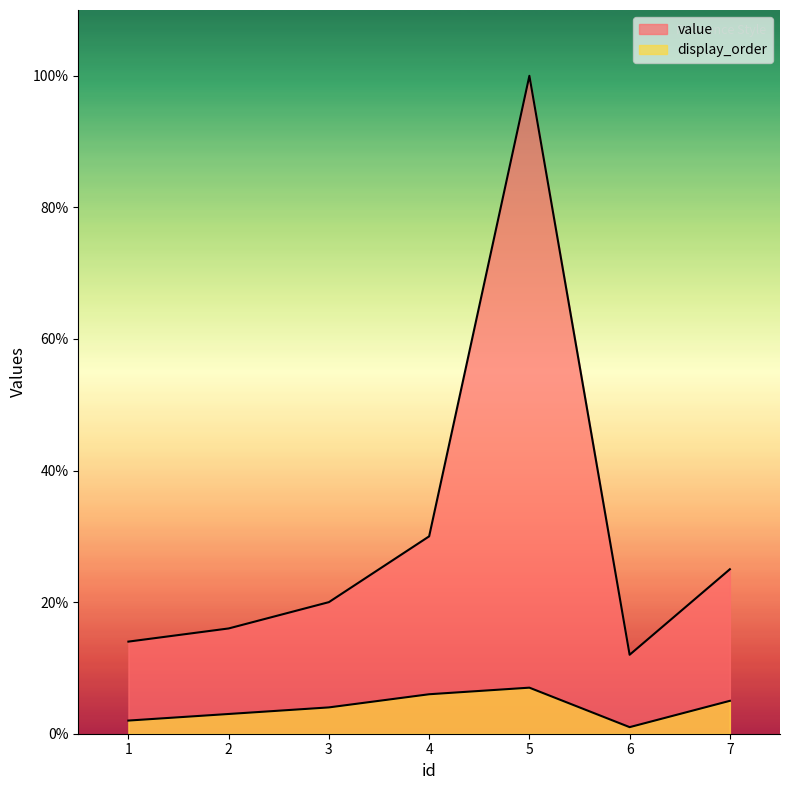

Is it true that display_order equals 9 at 4?

False